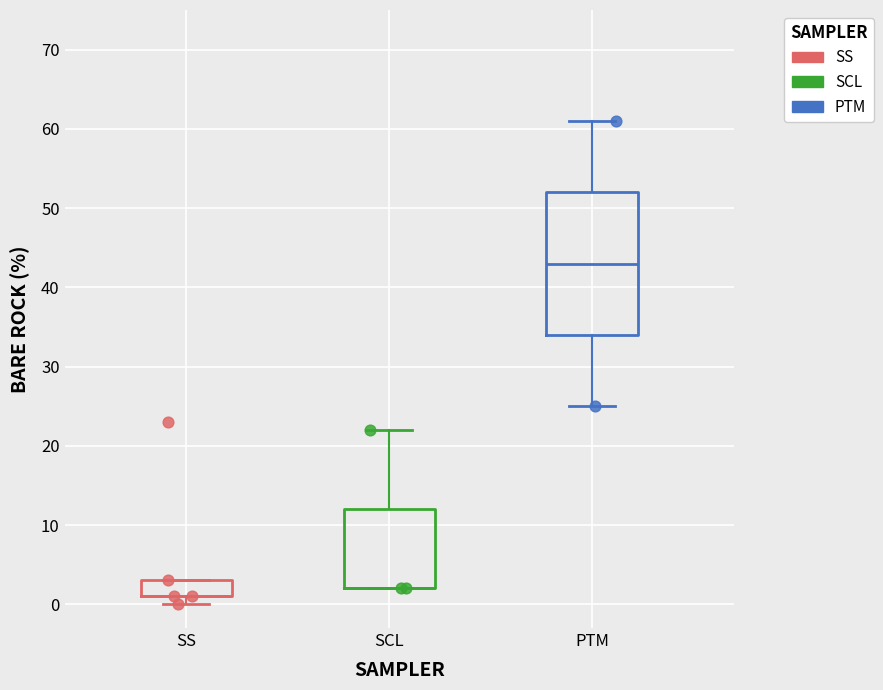

Which series has the largest Y range (max minus min)?

PTM